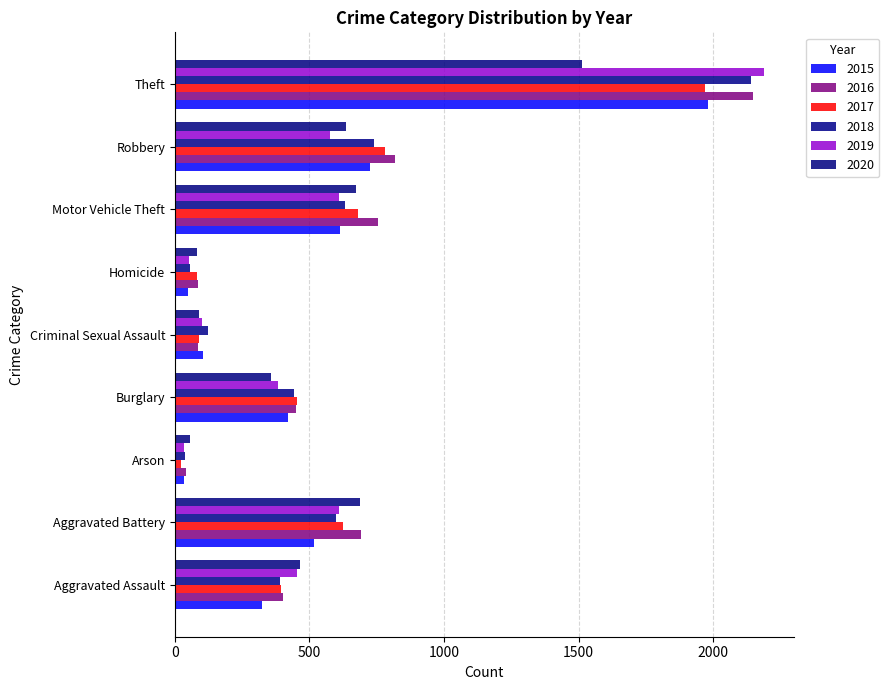

Reading right to left, extract all data points from this chart.

2015: Theft=1981	Robbery=726	Motor Vehicle Theft=614	Homicide=50	Criminal Sexual Assault=105	Burglary=421	Arson=35	Aggravated Battery=515	Aggravated Assault=323
2016: Theft=2148	Robbery=819	Motor Vehicle Theft=756	Homicide=87	Criminal Sexual Assault=87	Burglary=451	Arson=40	Aggravated Battery=691	Aggravated Assault=402
2017: Theft=1968	Robbery=780	Motor Vehicle Theft=680	Homicide=82	Criminal Sexual Assault=91	Burglary=453	Arson=23	Aggravated Battery=623	Aggravated Assault=396
2018: Theft=2140	Robbery=741	Motor Vehicle Theft=631	Homicide=56	Criminal Sexual Assault=123	Burglary=443	Arson=37	Aggravated Battery=600	Aggravated Assault=392
2019: Theft=2190	Robbery=577	Motor Vehicle Theft=611	Homicide=53	Criminal Sexual Assault=102	Burglary=383	Arson=32	Aggravated Battery=608	Aggravated Assault=452
2020: Theft=1512	Robbery=637	Motor Vehicle Theft=673	Homicide=81	Criminal Sexual Assault=89	Burglary=357	Arson=55	Aggravated Battery=686	Aggravated Assault=466